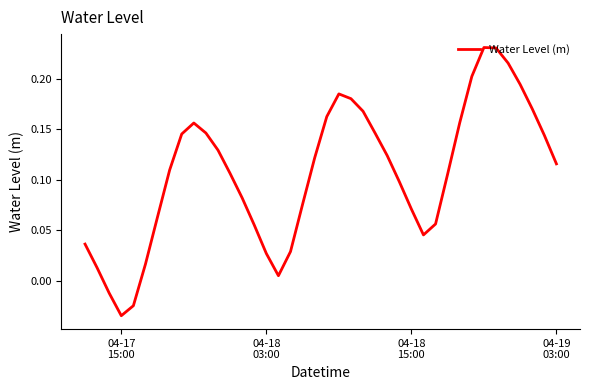

What is the difference between the maximum and minimum values?

0.3